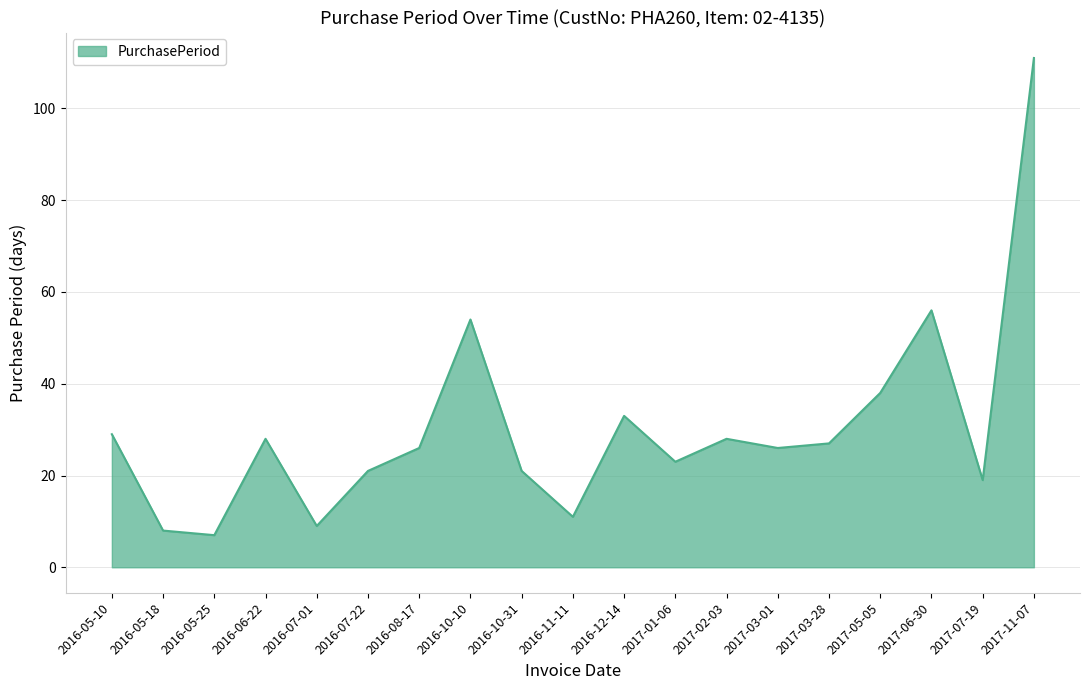

What is the sum of all values?

575